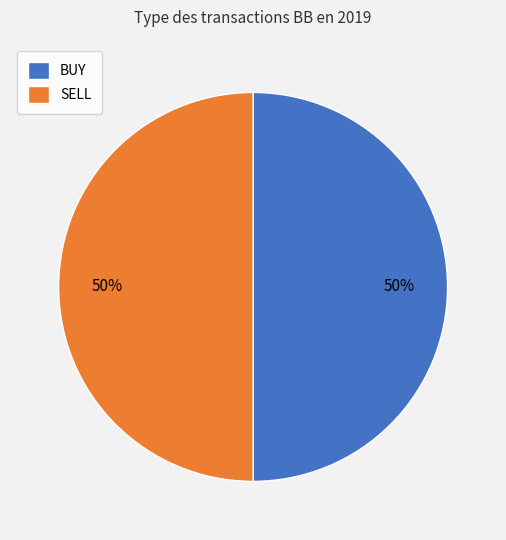

Is the sum of BUY and SELL greater than half?

Yes